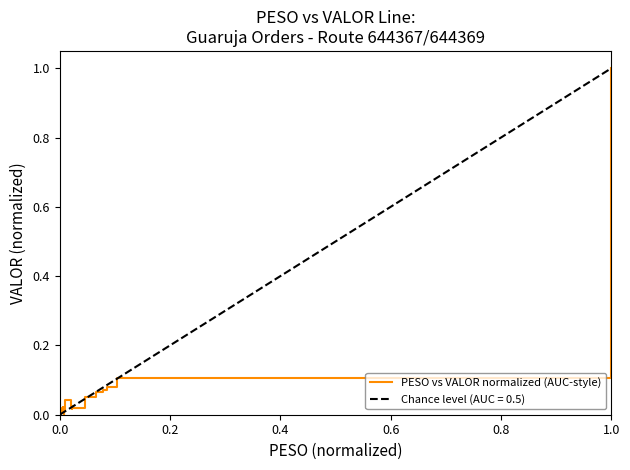

What position from the right is 10?

14